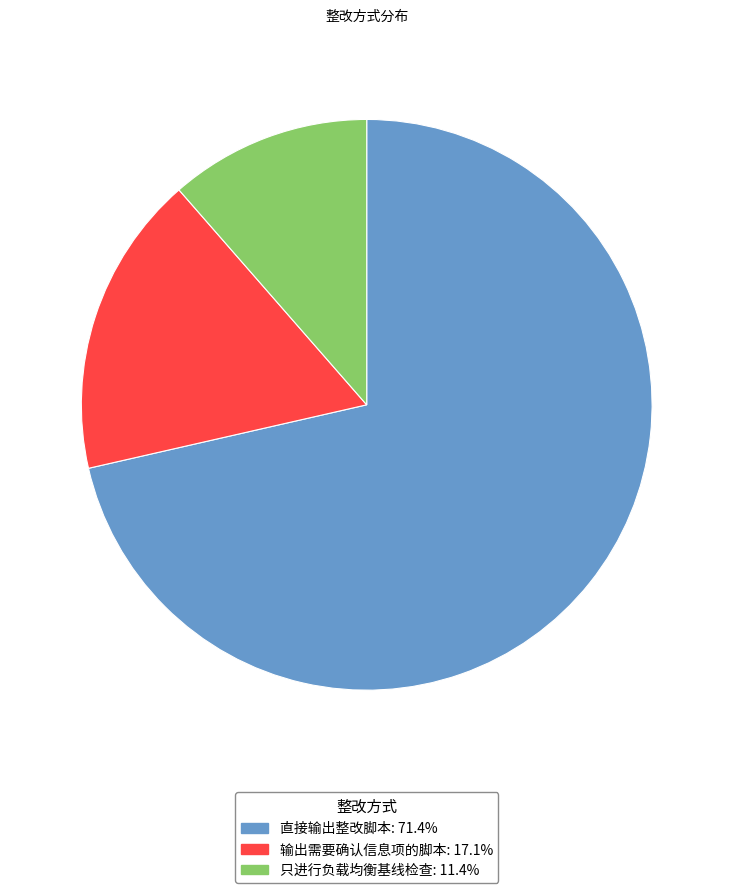

Count the number of slices in the pie.

3